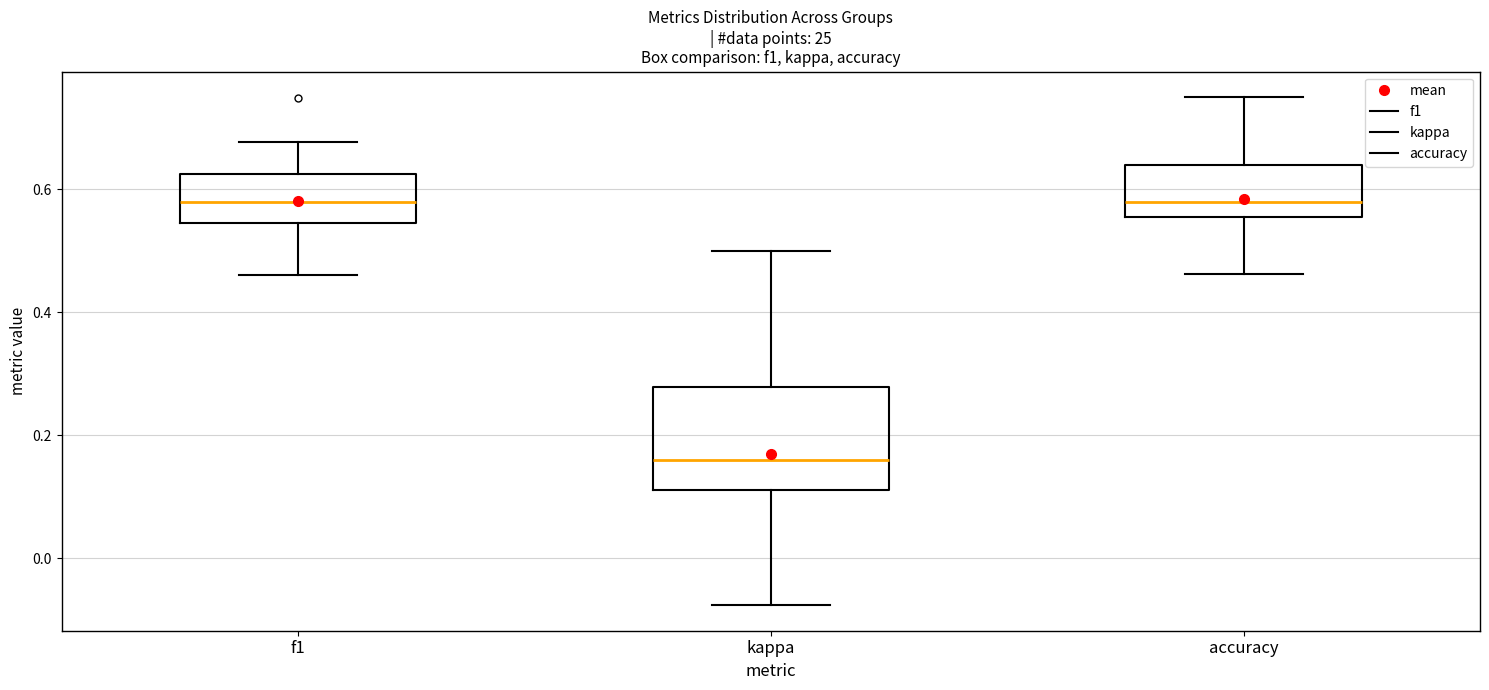

Reading left to right, read every box against the y-axis: the position of its median line, the range the box covers, and the ends of its whiskers. The values are not printed on the chart, so give them approximately, as read against the axis.

f1: median 0.58, box 0.54 to 0.62, whiskers 0.46 to 0.68
kappa: median 0.16, box 0.12 to 0.28, whiskers -0.08 to 0.50
accuracy: median 0.58, box 0.56 to 0.64, whiskers 0.46 to 0.76